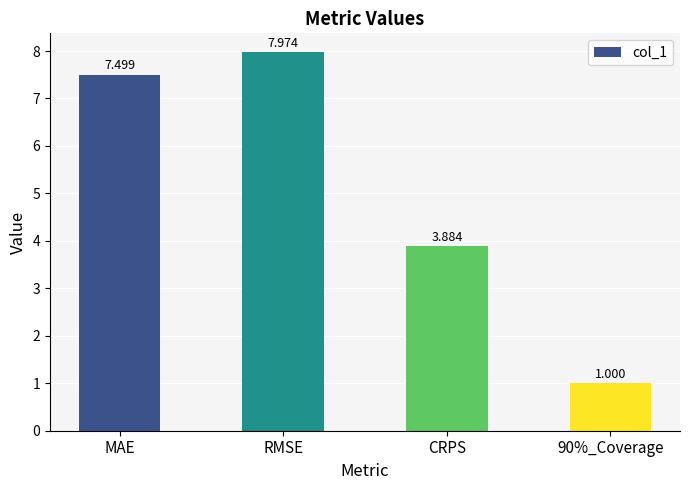

What is the change in value from CRPS to 90%_Coverage?

-2.9